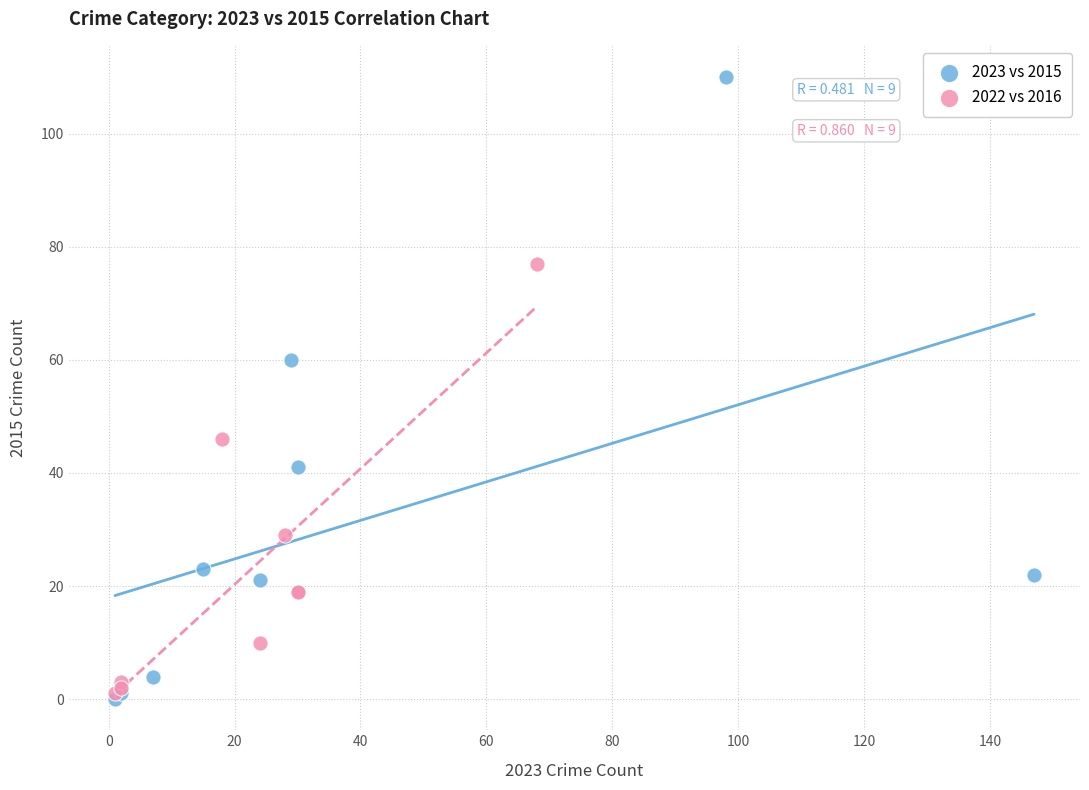

What are all the series names shown in the legend?

2023 vs 2015, 2022 vs 2016